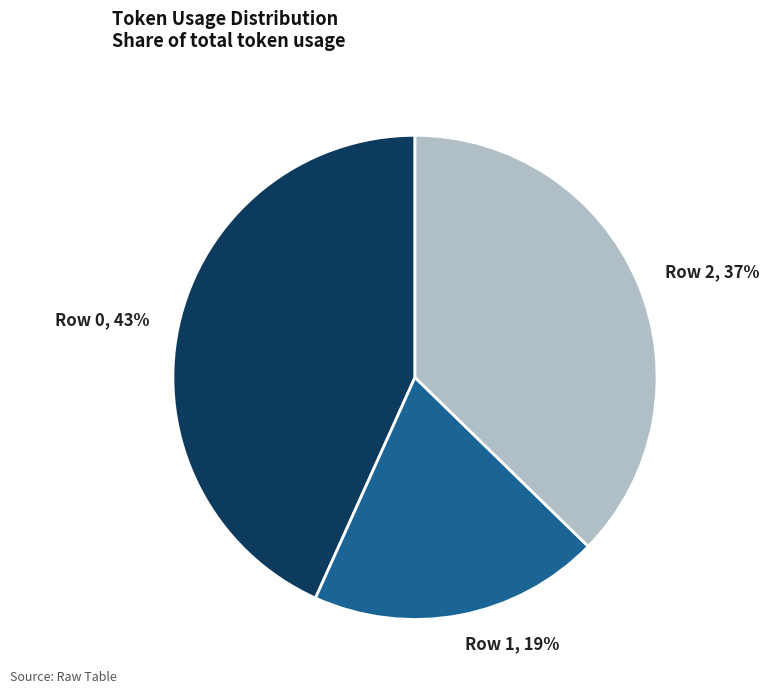

To the nearest percent, what percentage of the pie is Row 2?

37%